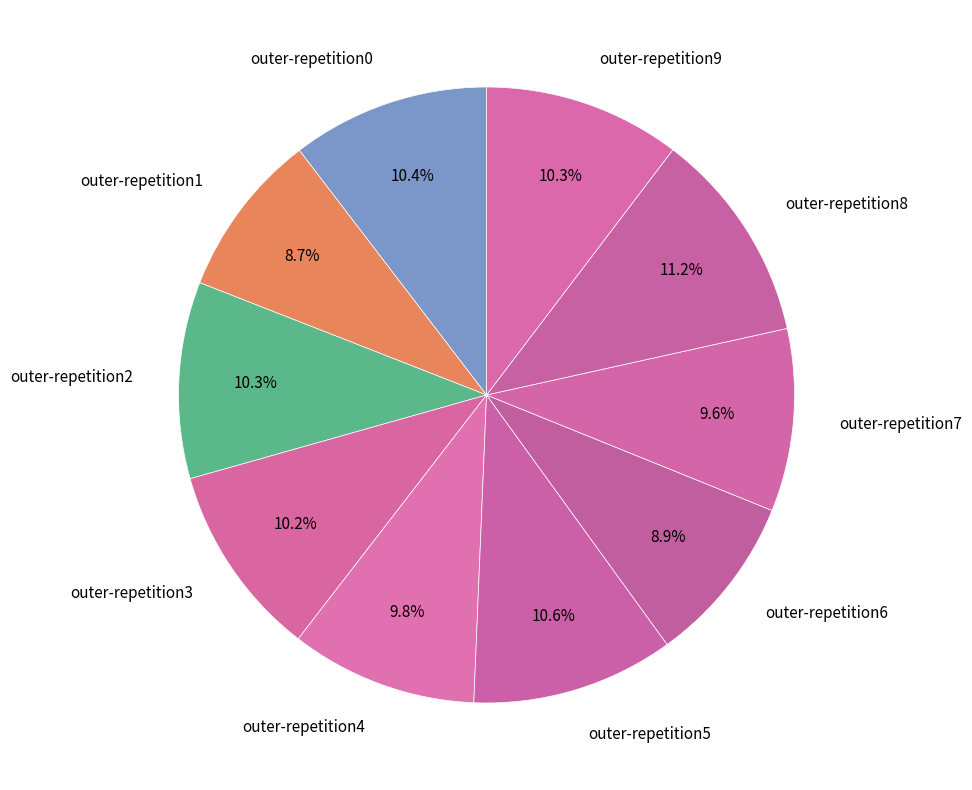

What portion of the pie excludes outer-repetition8?

88.8%